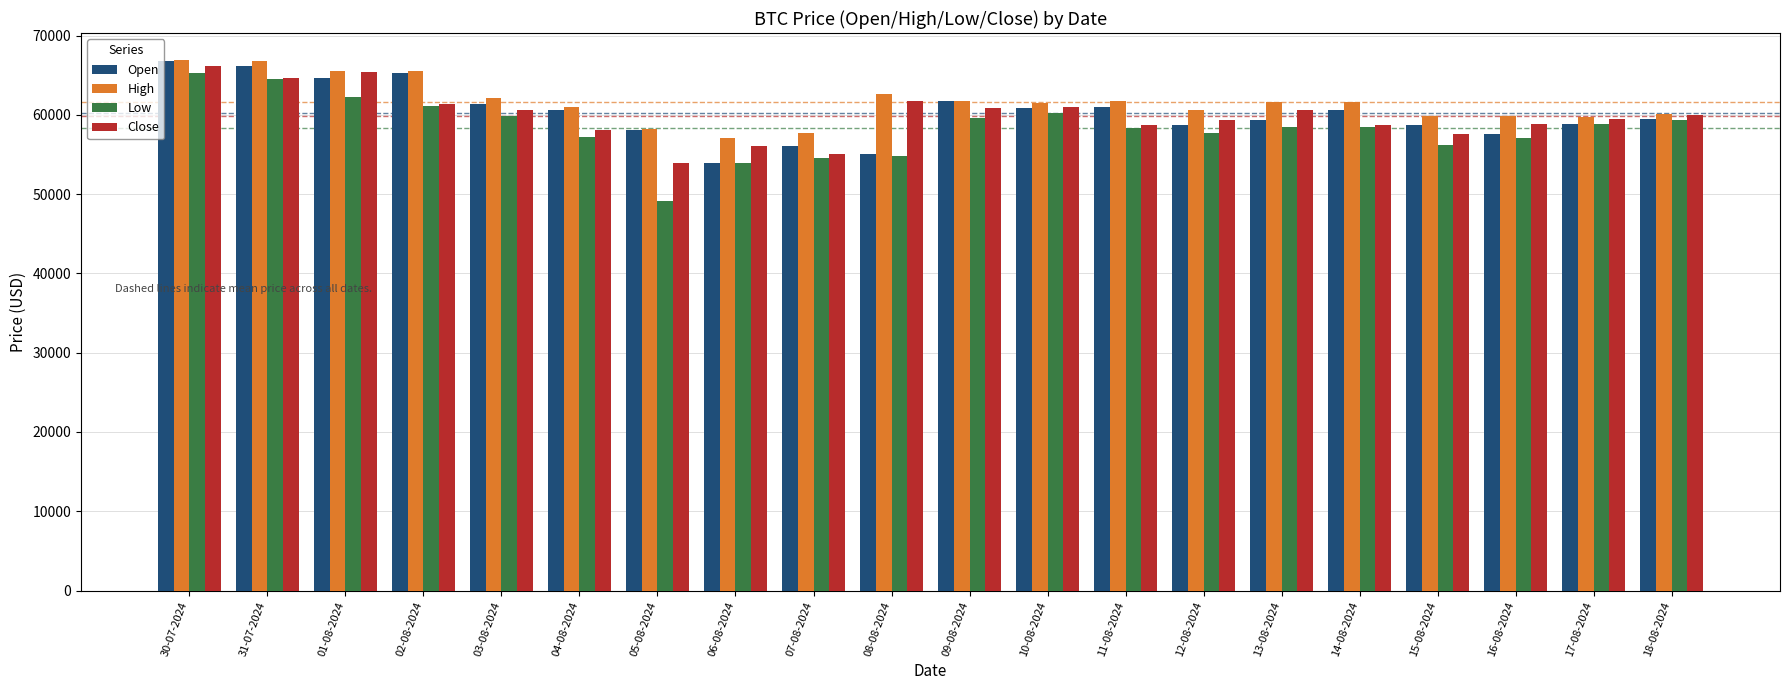

What is the total value across all series at 18-08-2024?

238921.3